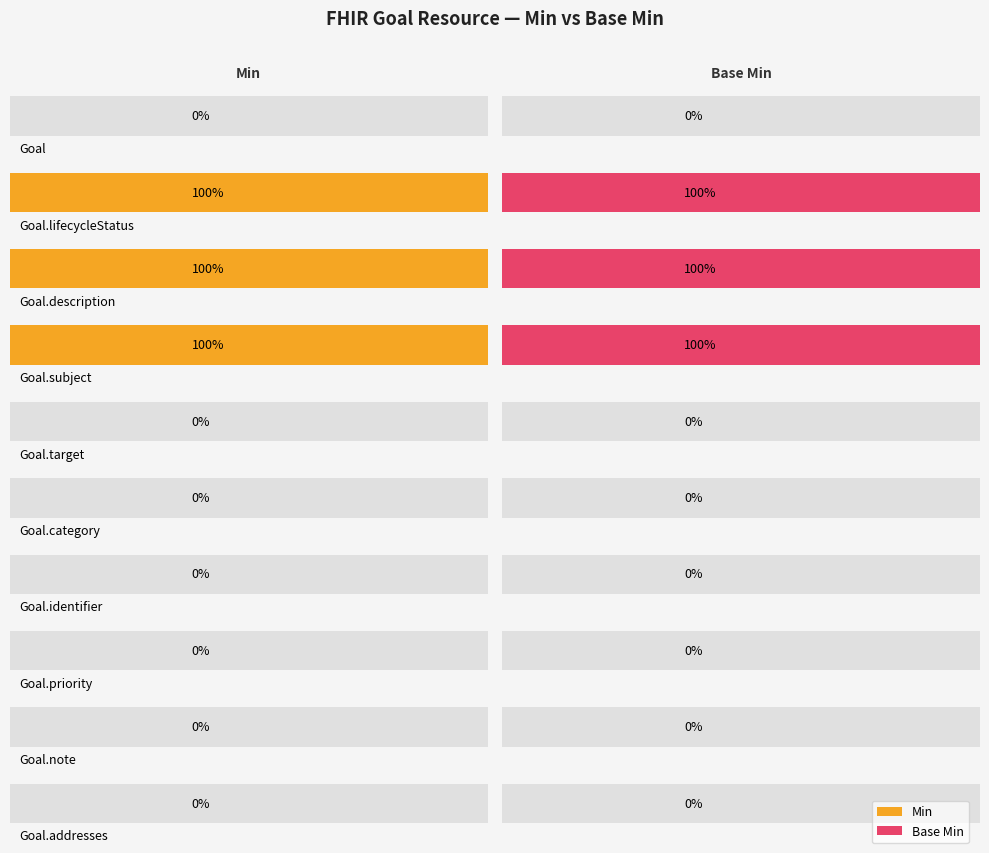

Where is Min nearest to the value 0?

Goal